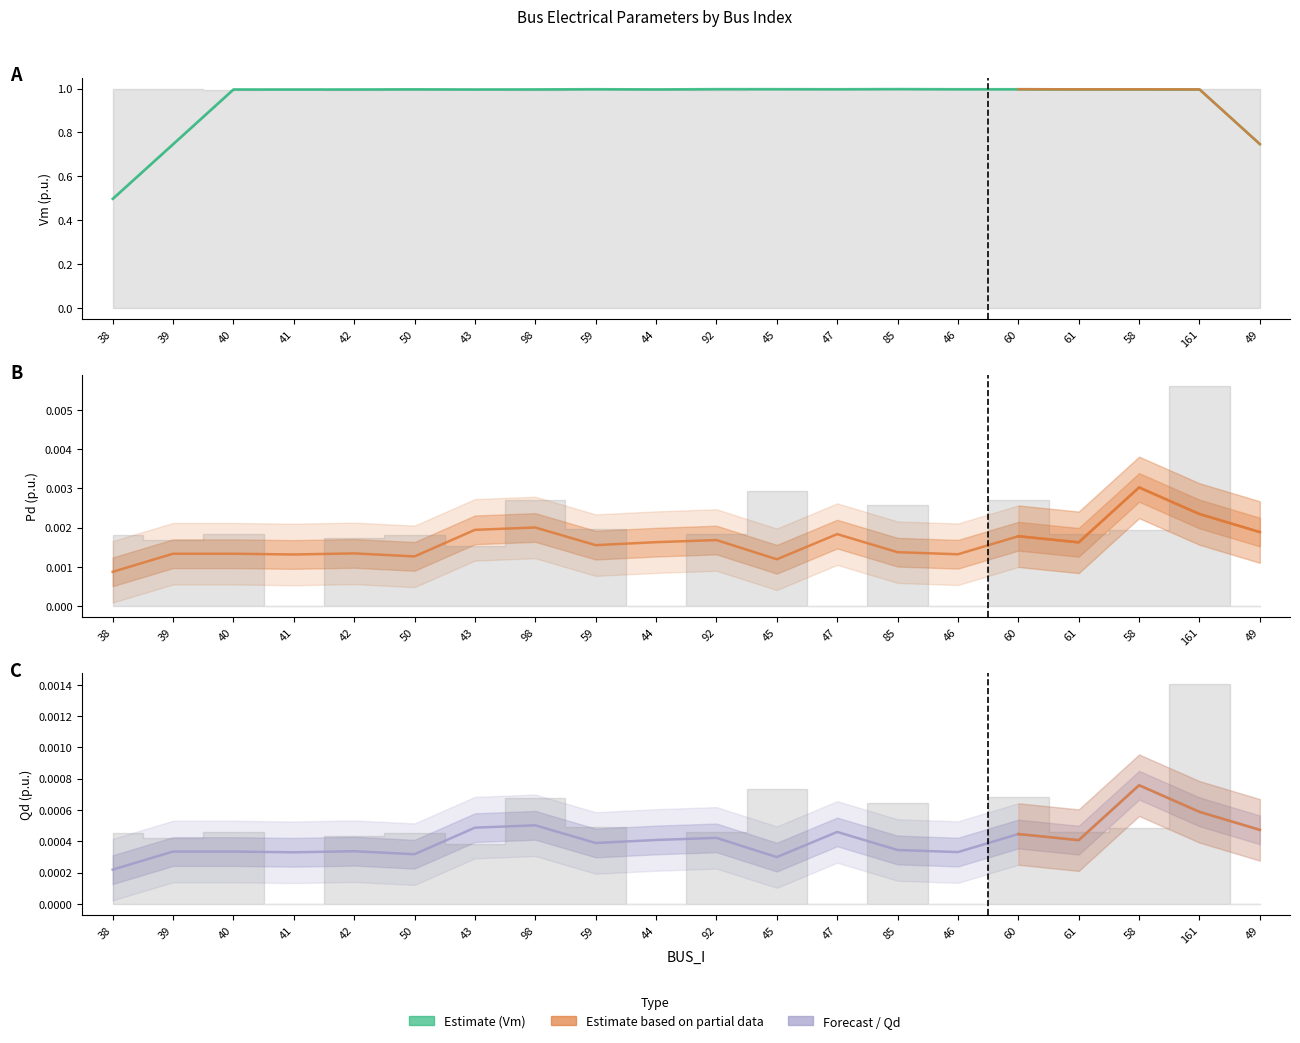

At which category is the sum across all series the highest?

58